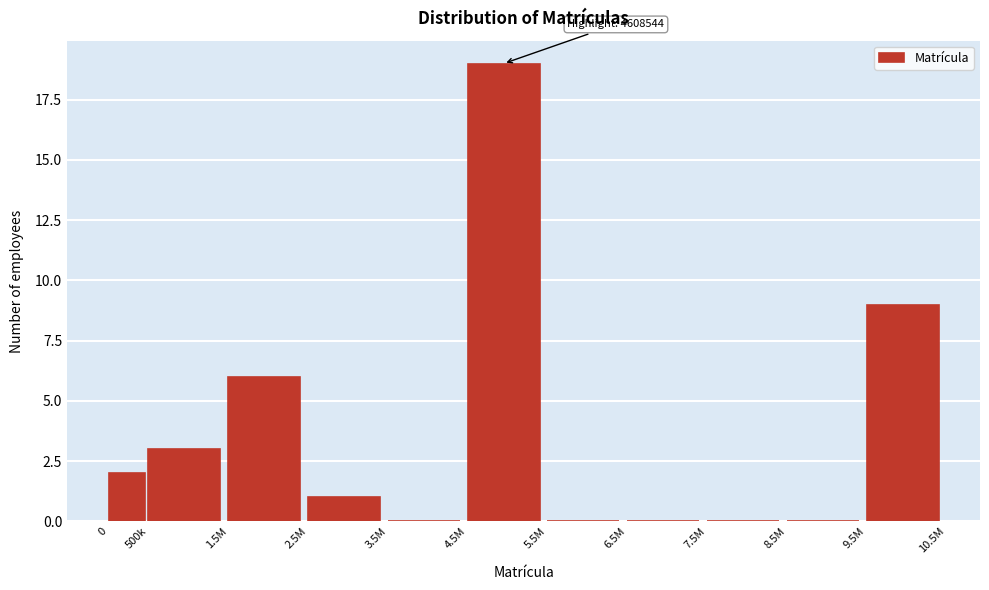

Reading left to right, extract all data points from this chart.

0=2	500k=3	1.5M=6	2.5M=1	3.5M=0	4.5M=19	5.5M=0	6.5M=0	7.5M=0	8.5M=0	9.5M=9